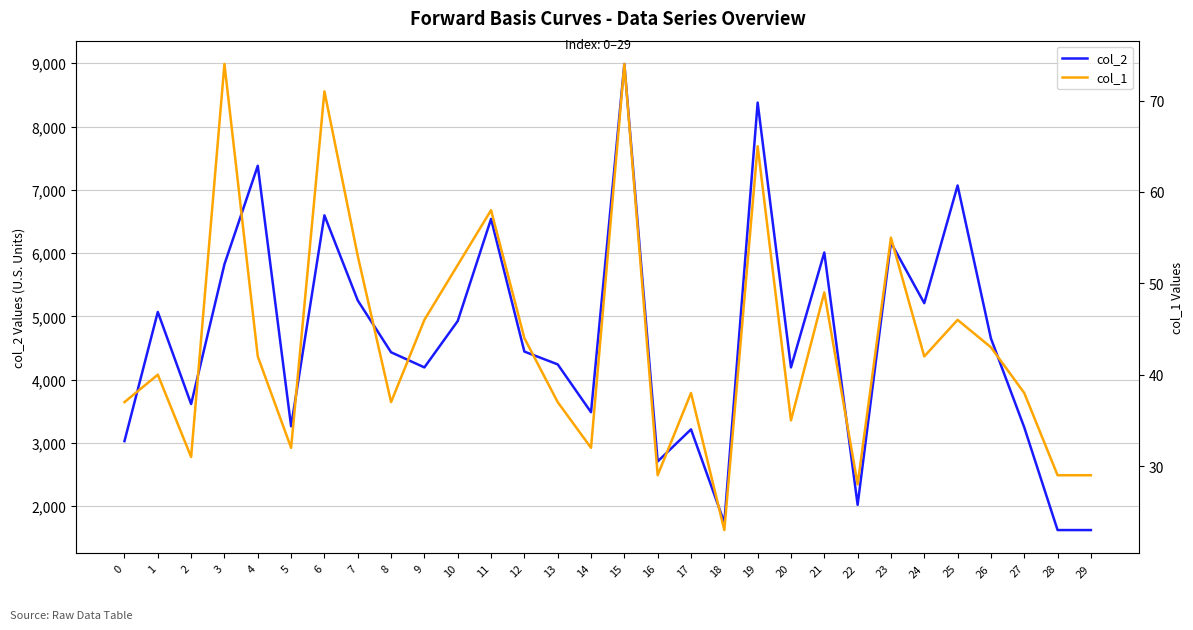

What is the maximum value for col_1?

74